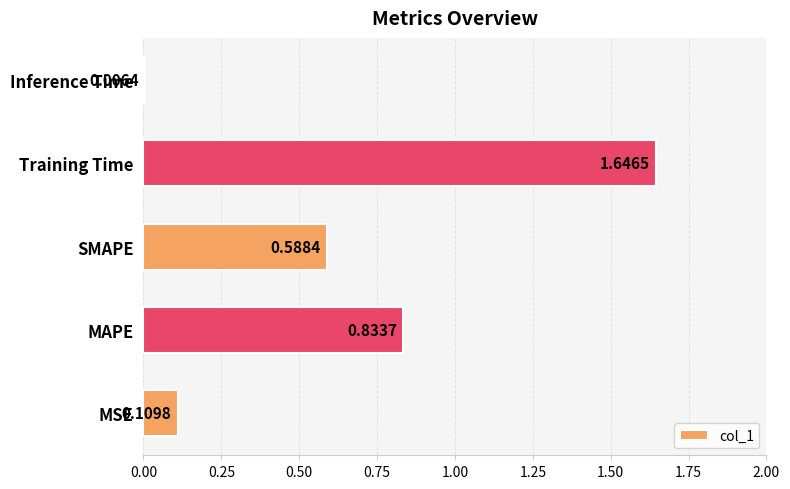

List the labels in order of value, smallest first.

Inference Time, MSE, SMAPE, MAPE, Training Time